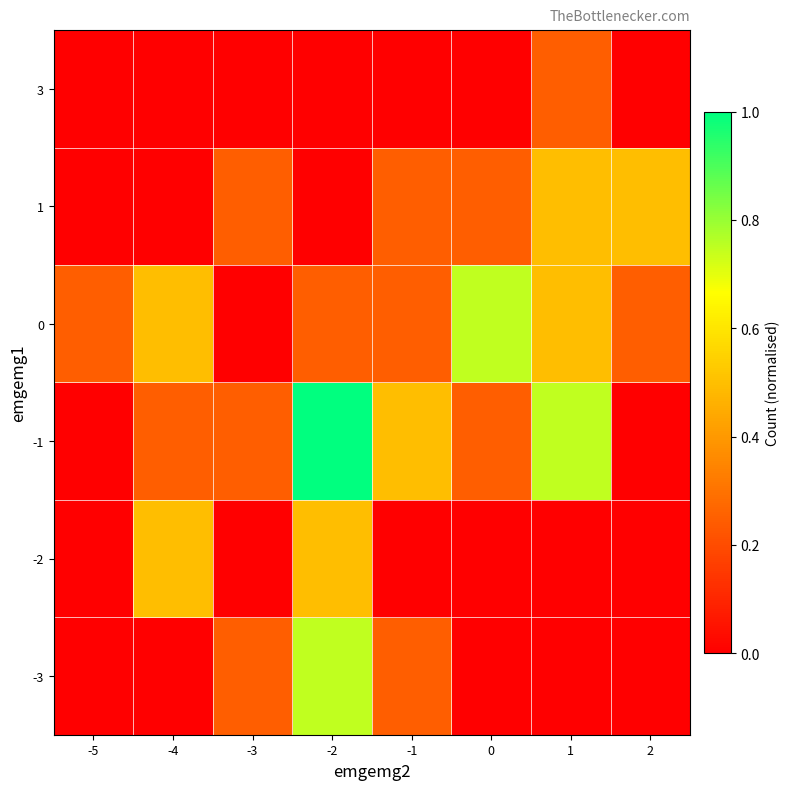

Count the number of categories in the chart.

8